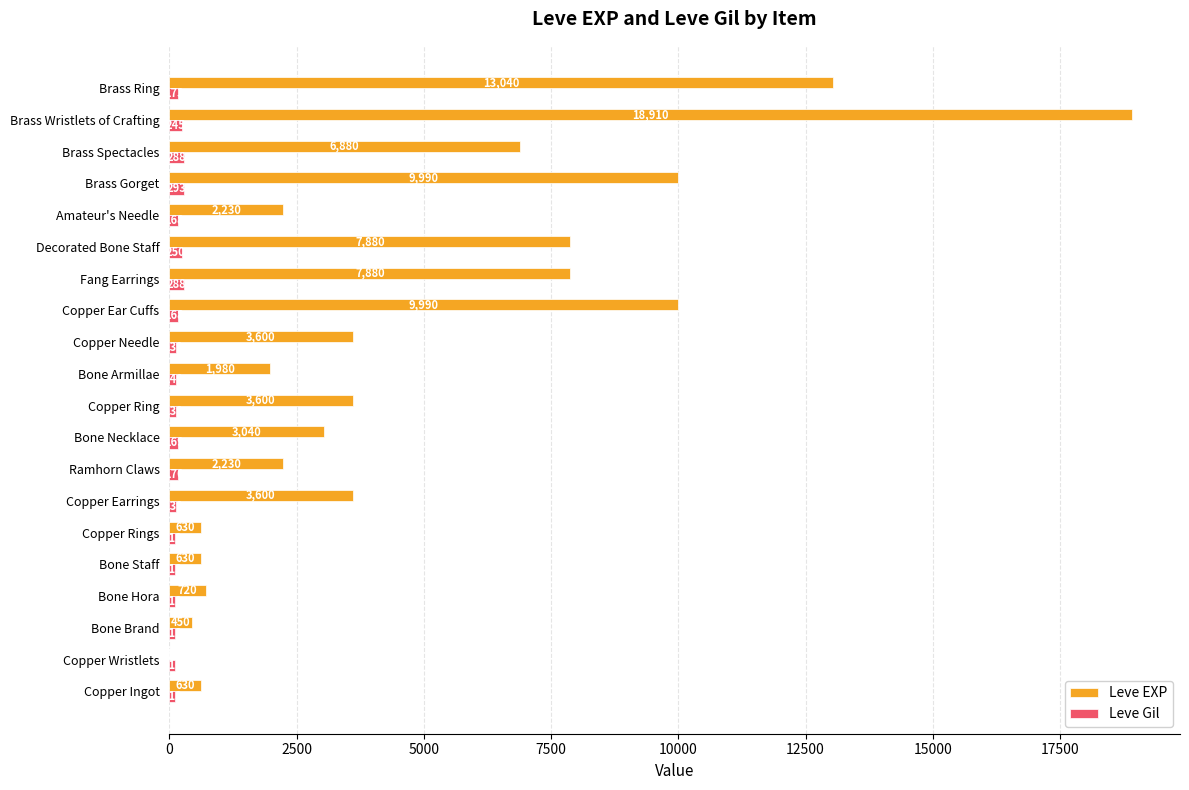

What is the maximum value shown in the chart?

18910